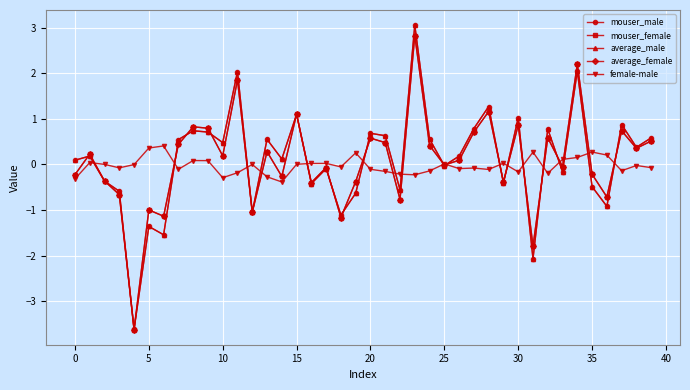

Is this an area chart (filled region under the line)?

No